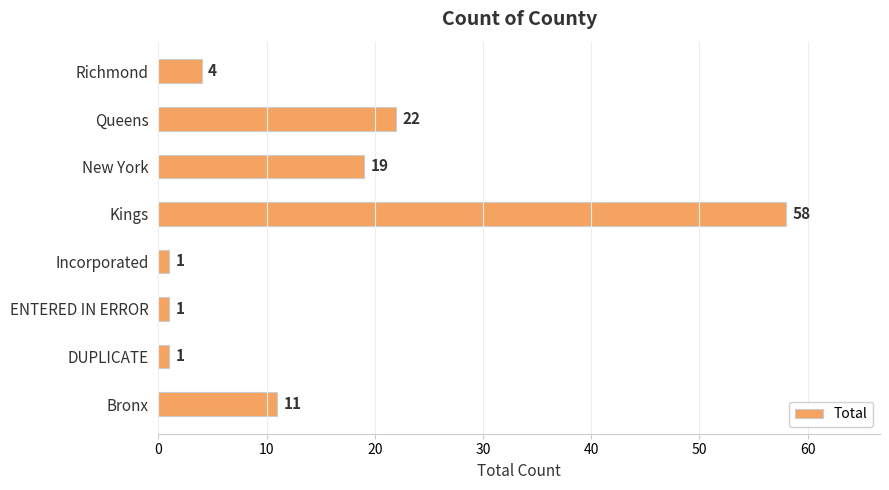

At which label is the value closest to 29?

Queens